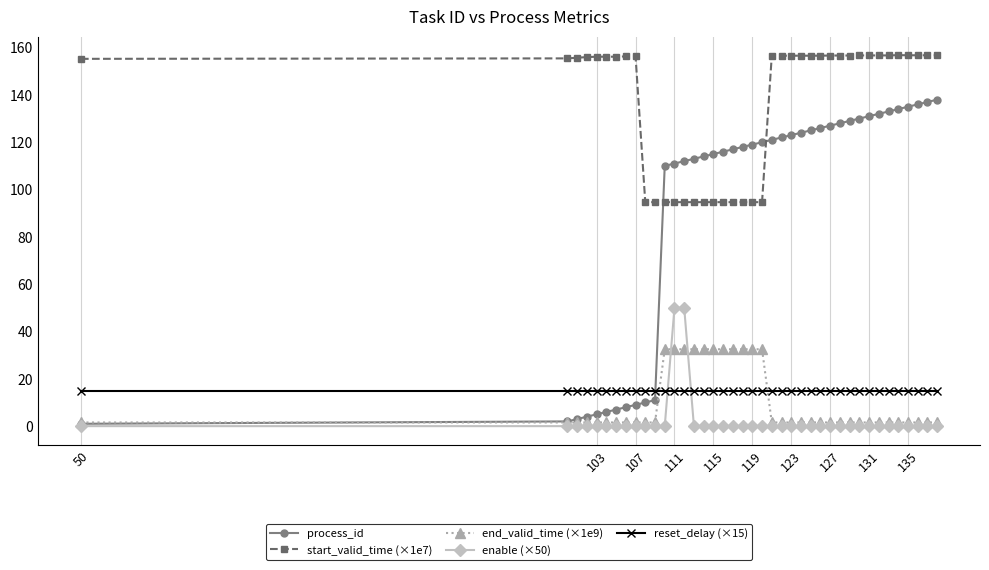

Is this an area chart (filled region under the line)?

No